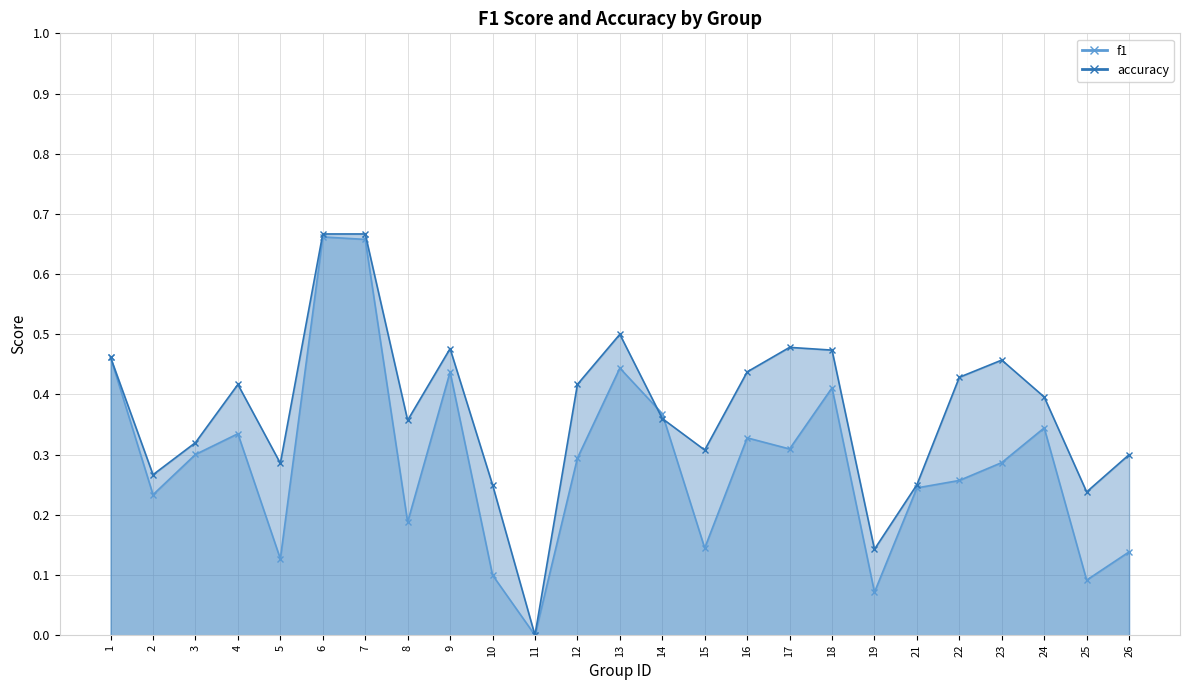

Which series has the largest total across all categories?

accuracy